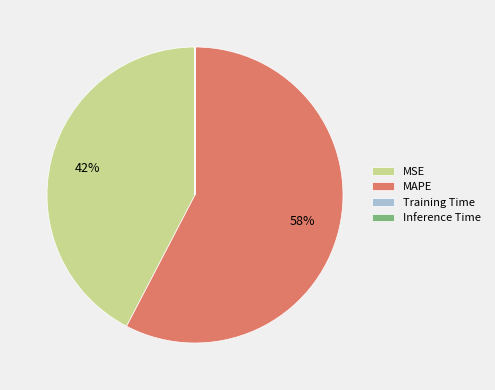

To the nearest percent, what is the average slice percentage?

25%